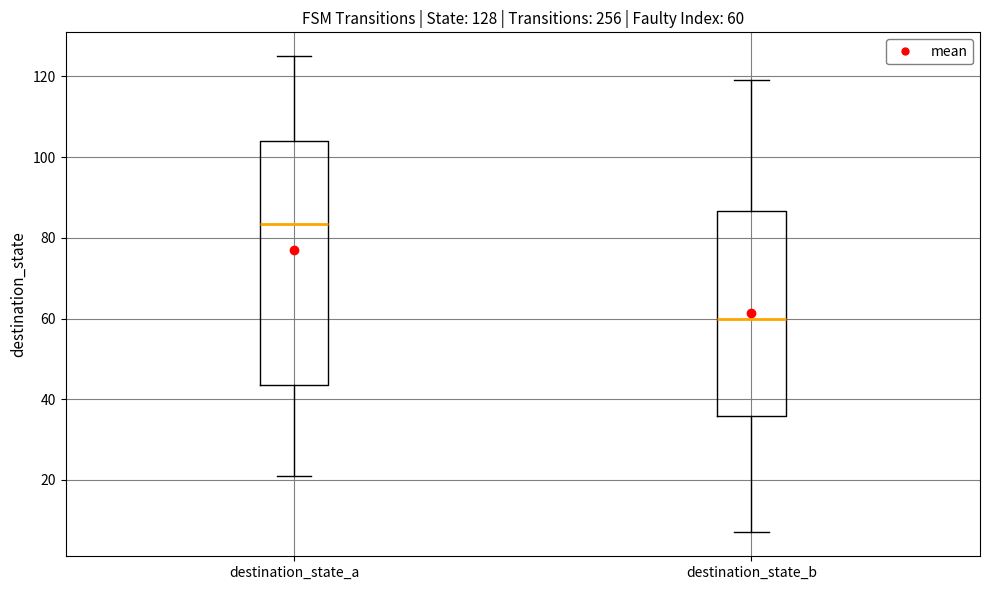

Comparing the boxes themselves (not the whiskers), which one is the tallest?

destination_state_a